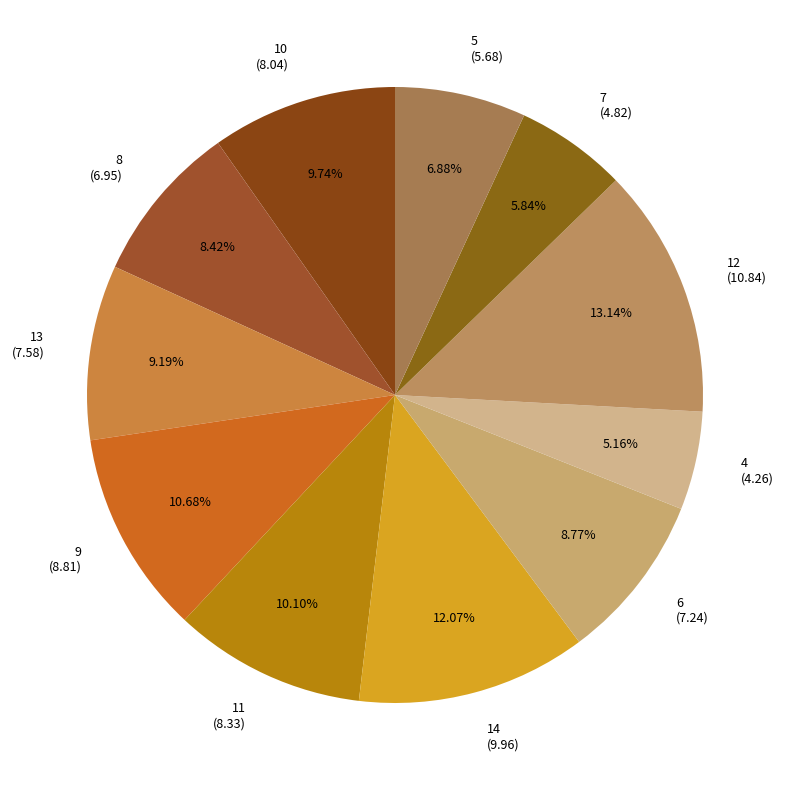

How many segments does this pie chart have?

11